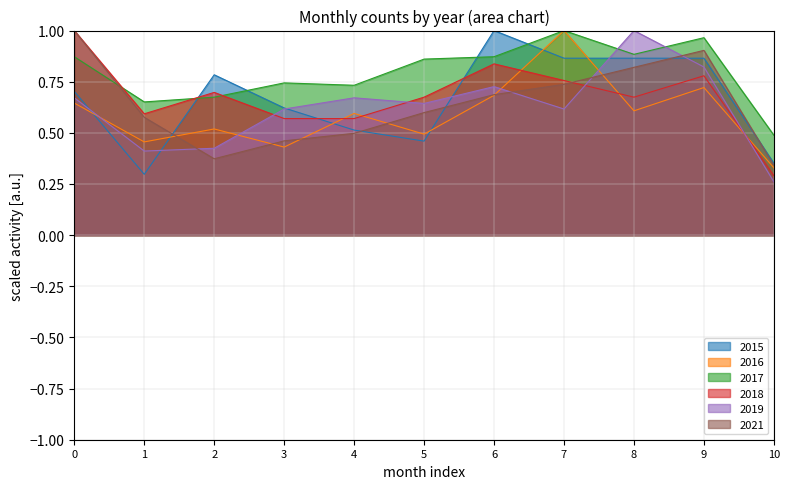

Is the value of 2018 at 4 greater than the value of 2015 at 5?

Yes